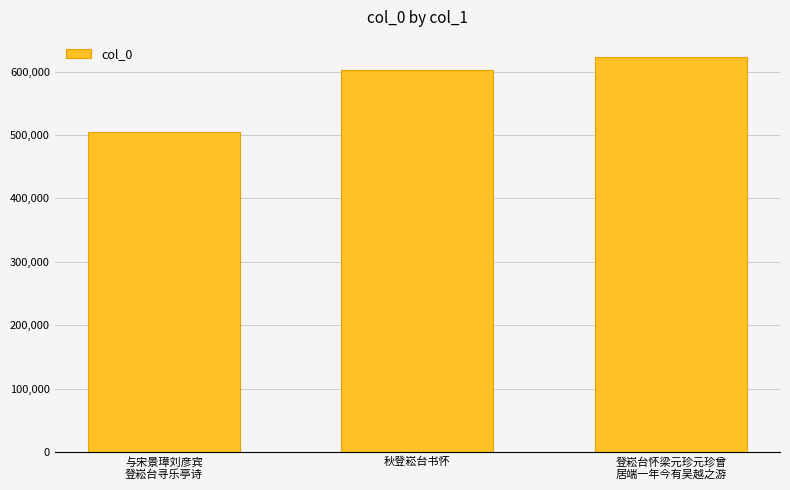

Reading left to right, what are all the values shown in this chart?

与宋景璋刘彦宾
登崧台寻乐亭诗=504839	秋登崧台书怀=603172	登崧台怀梁元珍元珍曾
居端一年今有吴越之游=623552